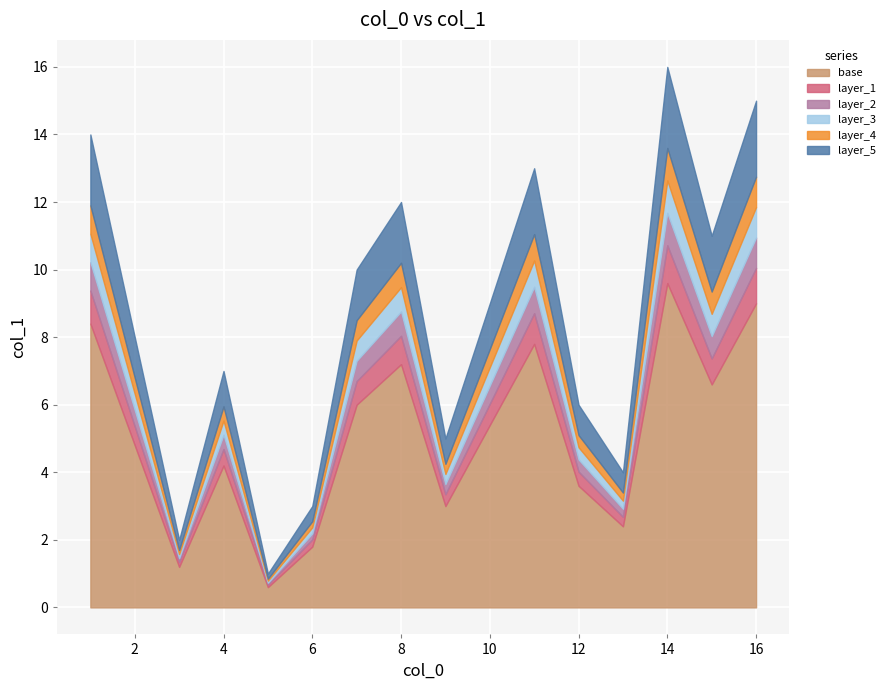

How many lines are shown in the chart?

6